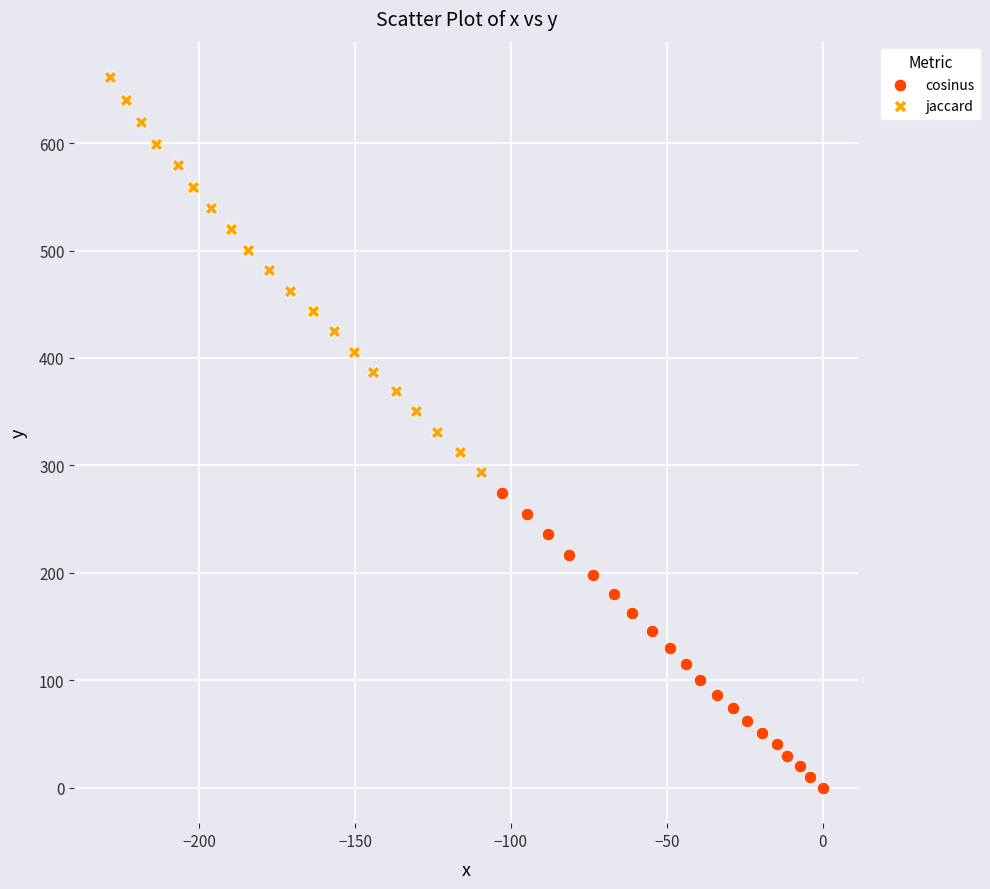

Which series has the largest Y range (max minus min)?

jaccard